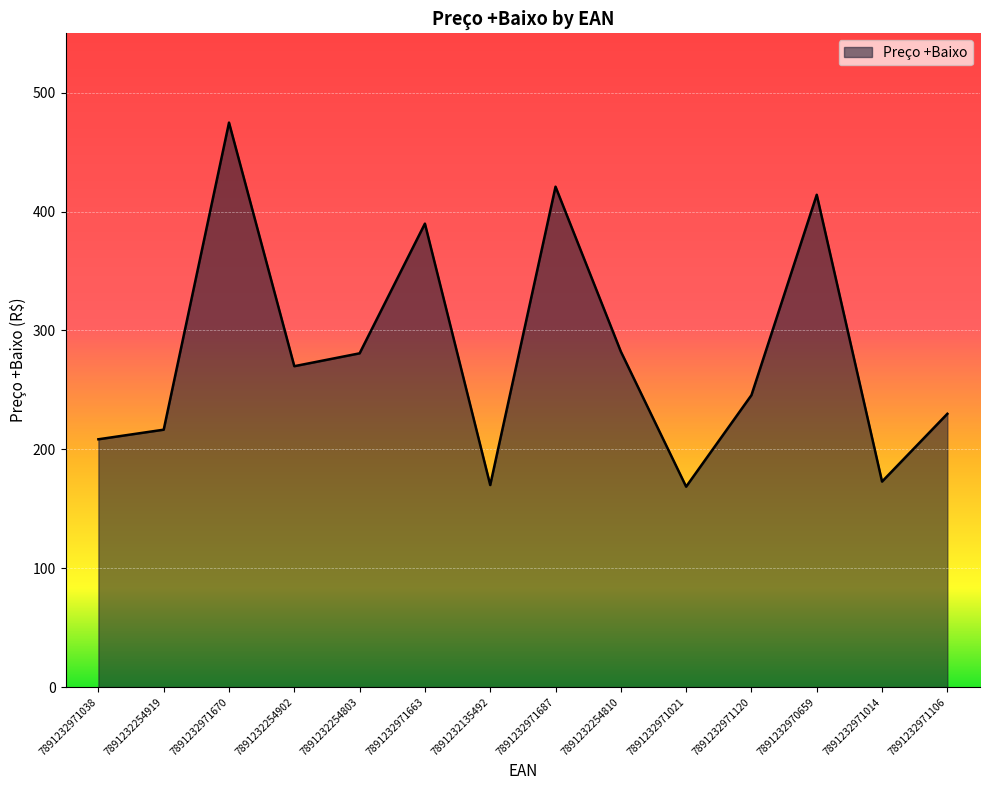

Which has a higher value, 7891232971014 or 7891232254919?

7891232254919